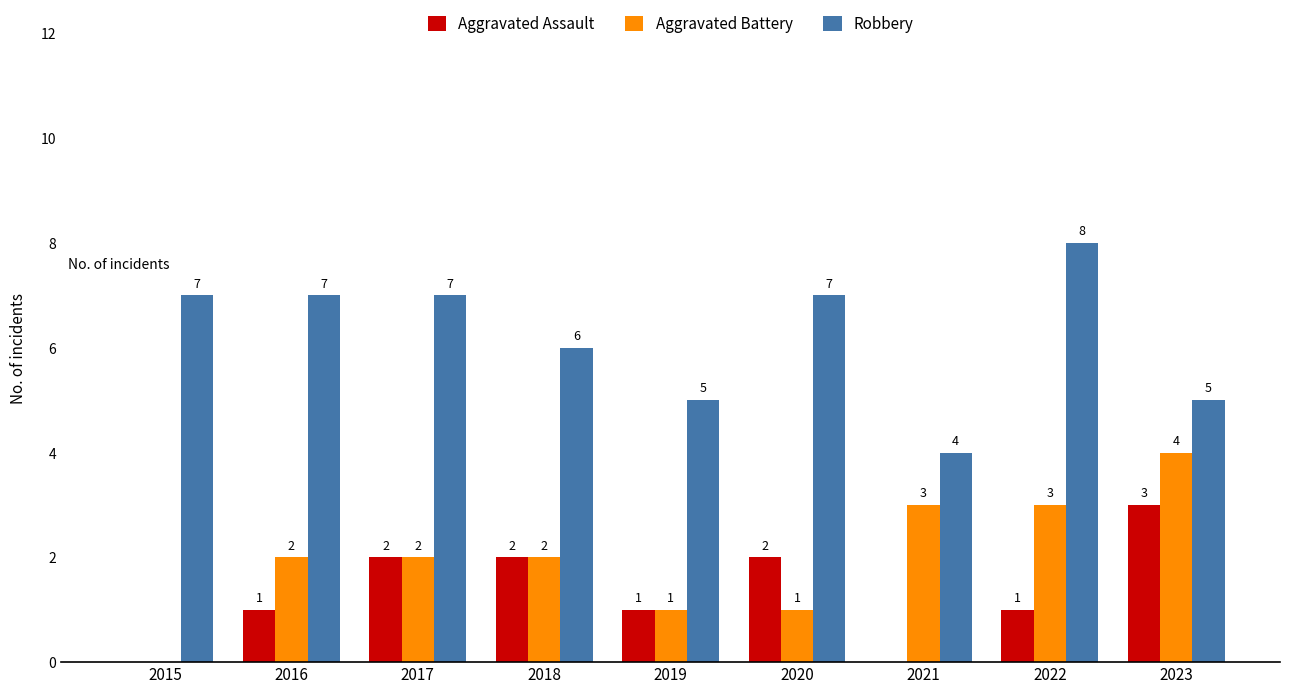

What is the sum of all Aggravated Battery values?

18